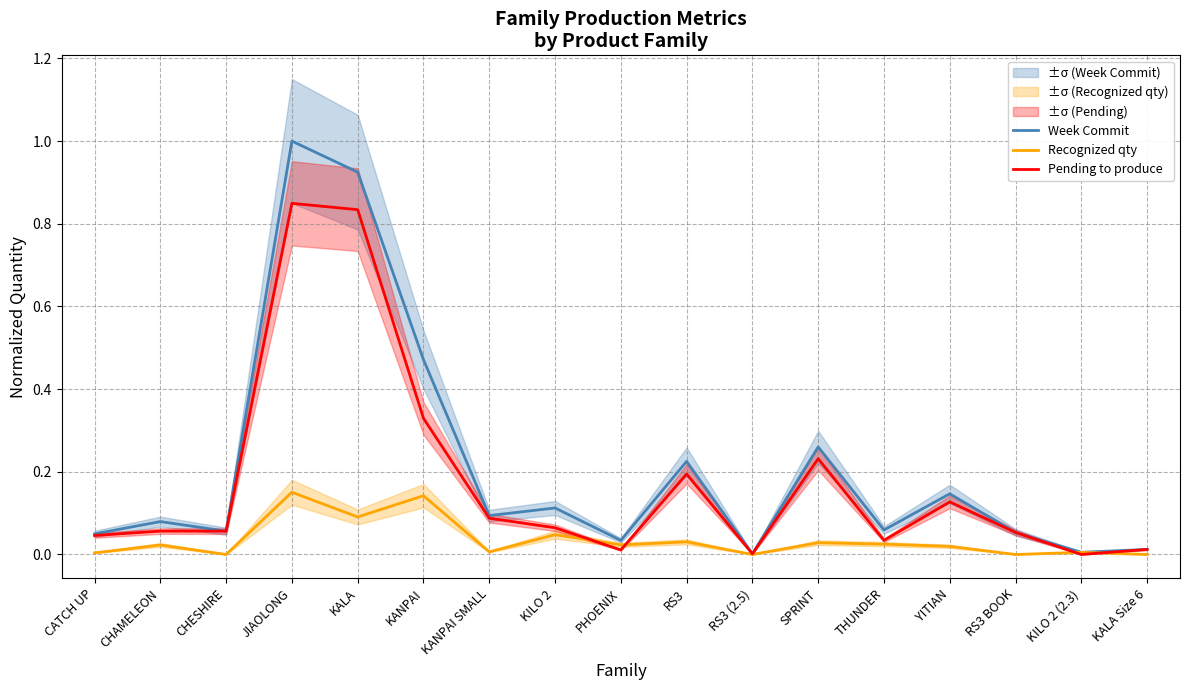

Which category has the lowest value in the Recognized qty series?

CHESHIRE